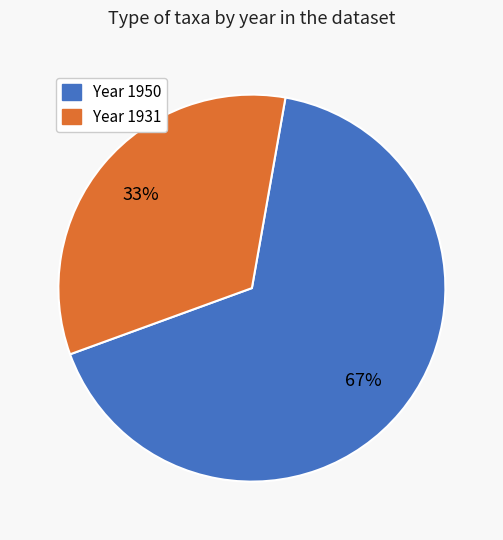

To the nearest percent, what is the average slice percentage?

50%